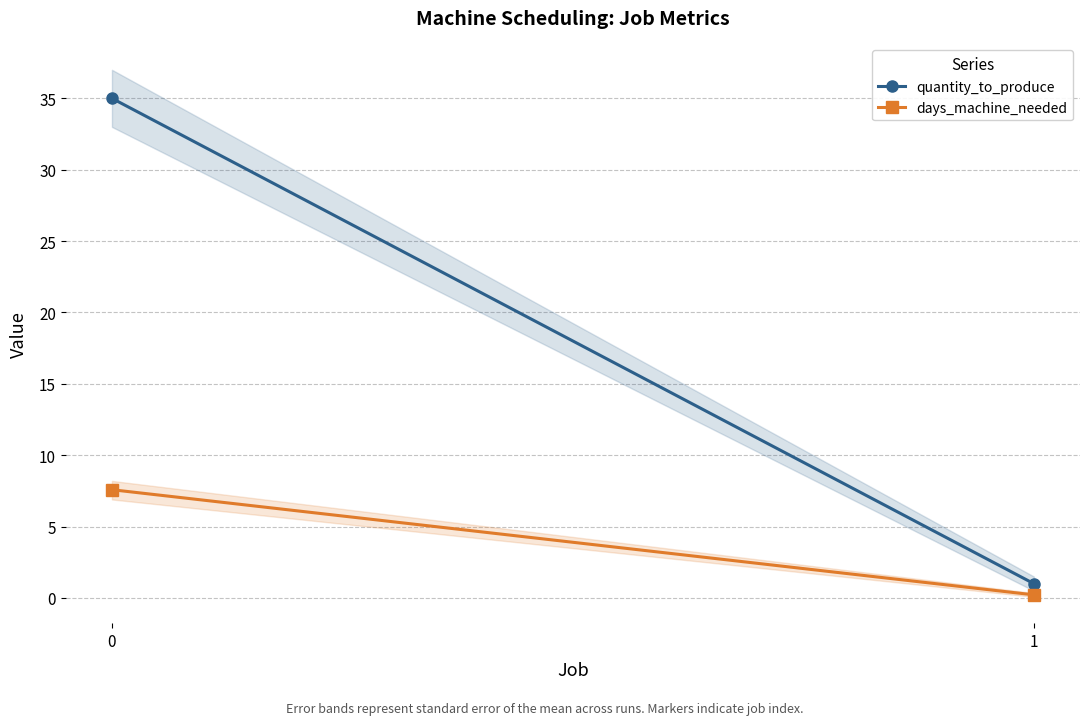

How many data points does each series have?

2